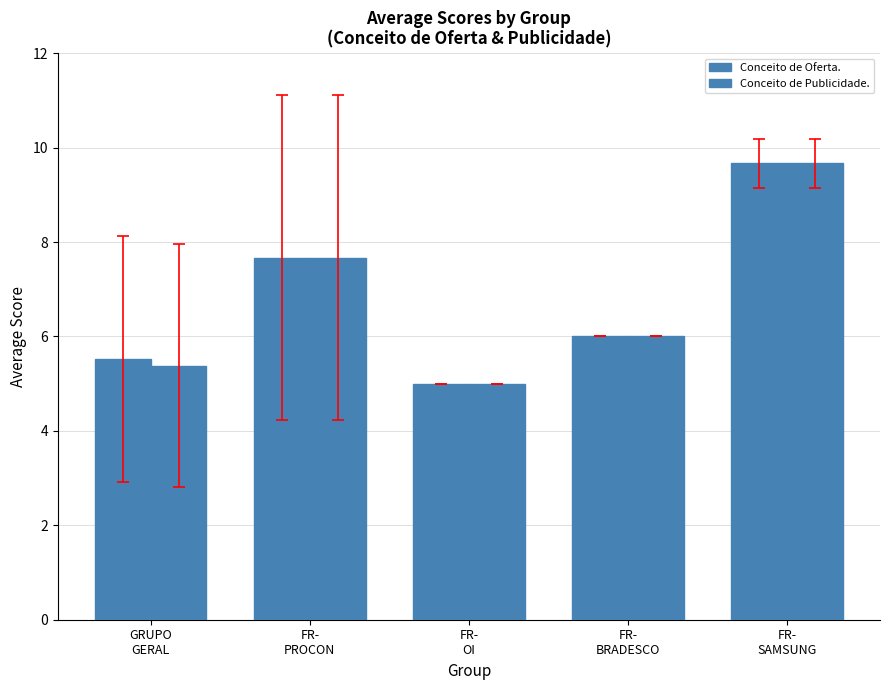

Which has a higher value, FR-
PROCON or GRUPO
GERAL?

FR-
PROCON